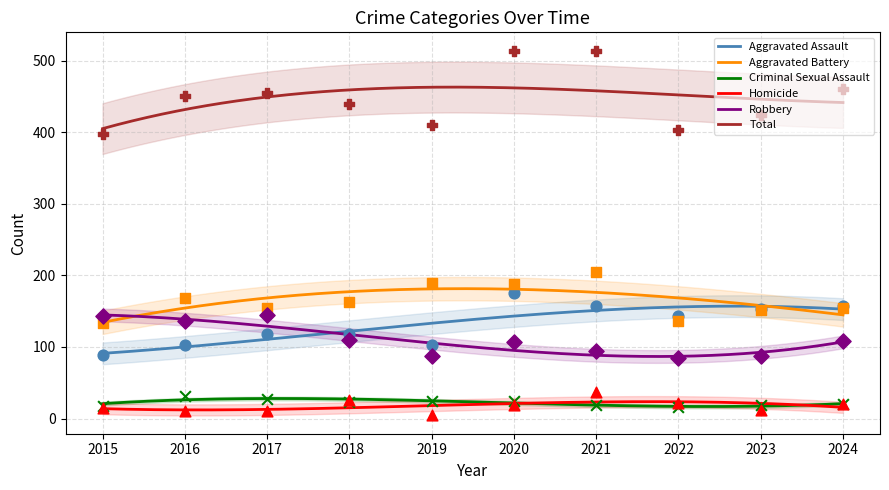

Which series has the widest spread of Y values?

Total